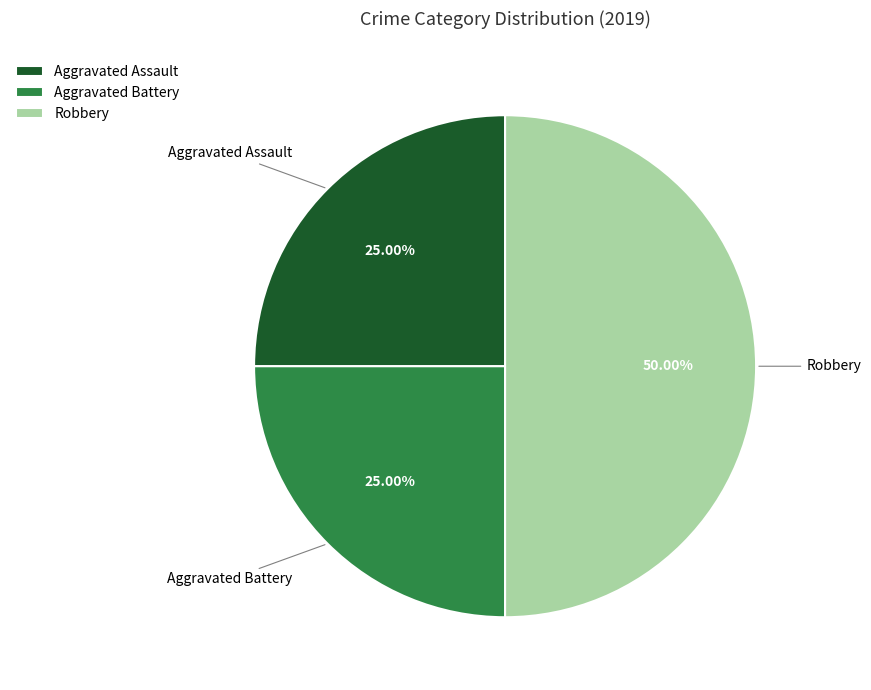

Is Aggravated Battery the majority of the pie?

No